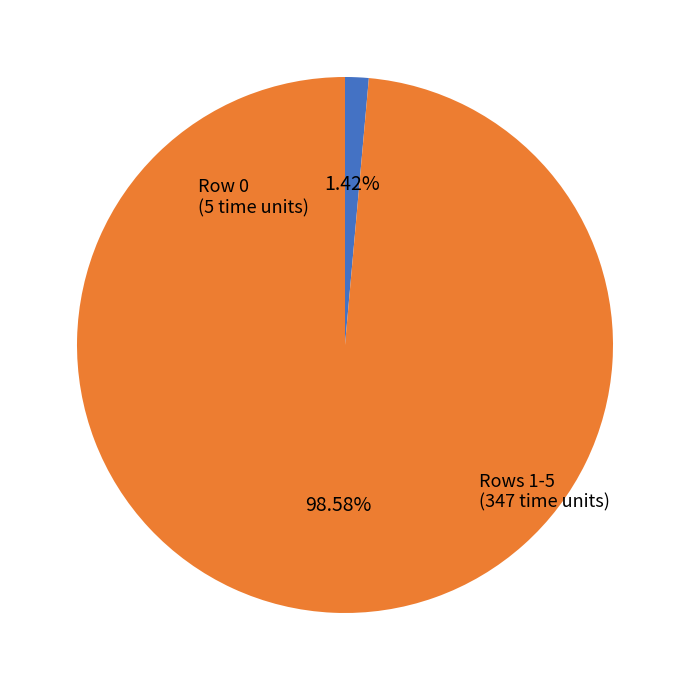

Is there any slice that represents more than half of the pie?

Yes